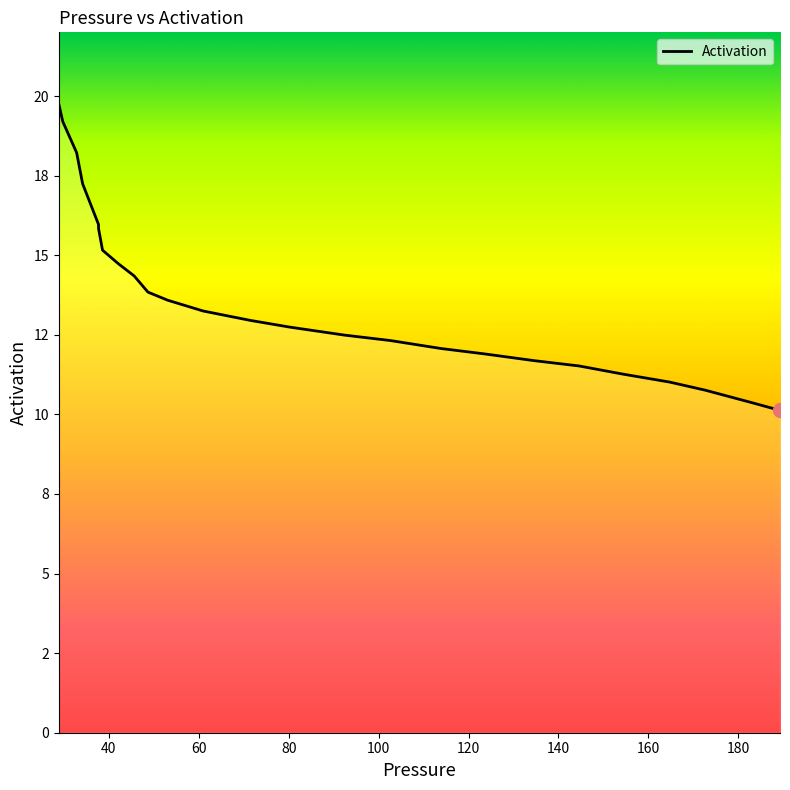

Does the chart display data point markers on the line(s)?

No